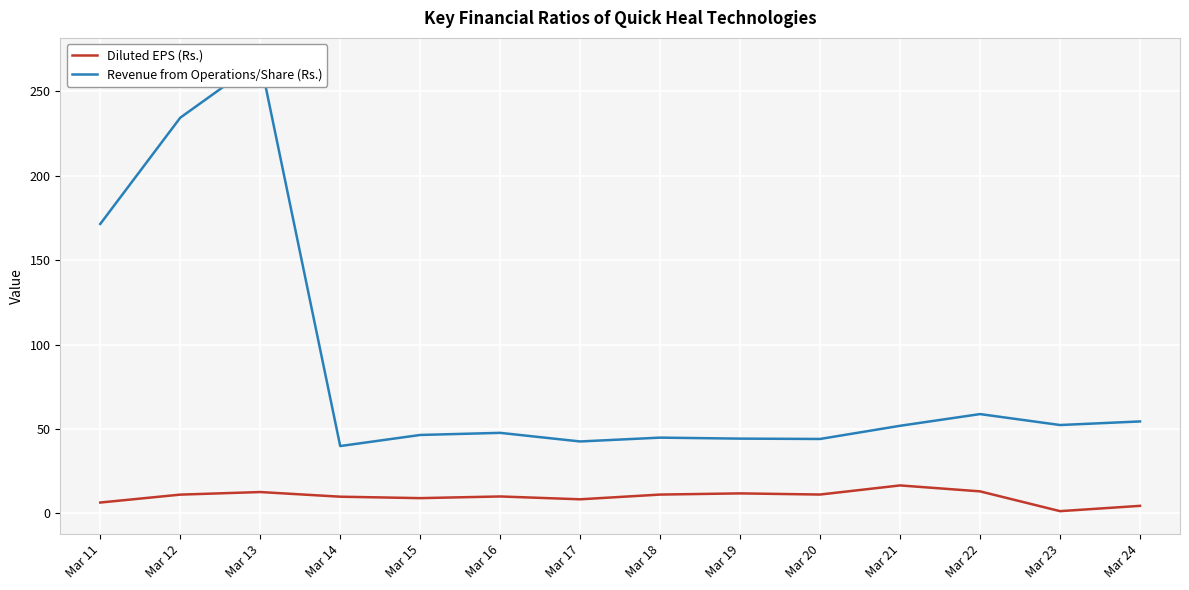

At which category does Revenue from Operations/Share (Rs.) reach its first local peak?

Mar 13